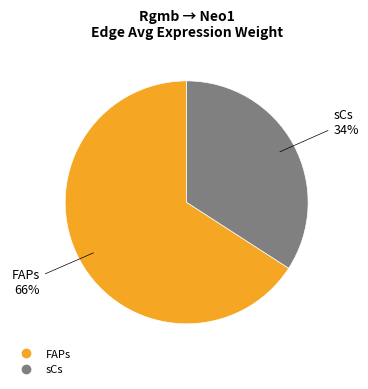

Is there any slice that represents more than half of the pie?

Yes